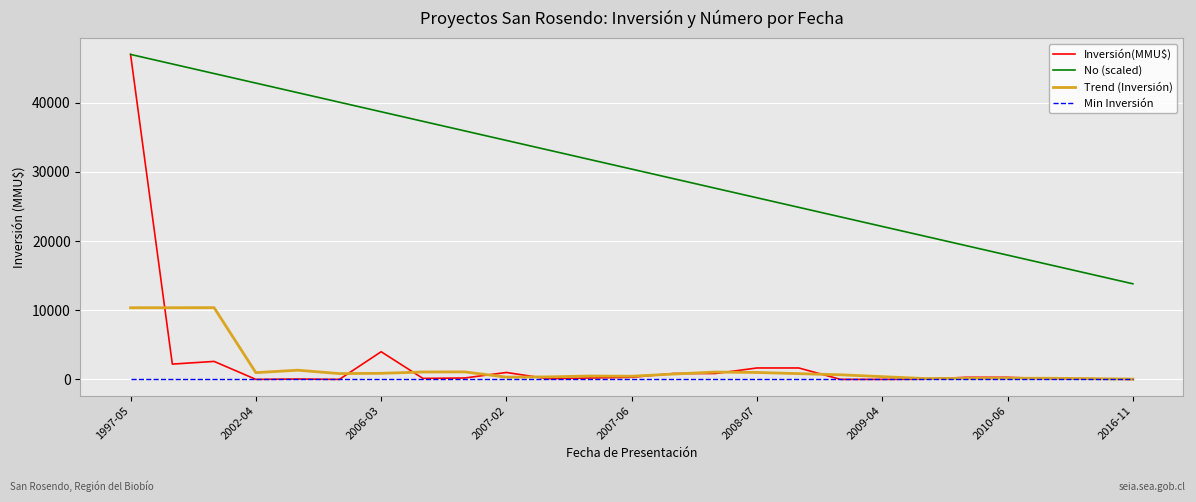

True or false: No (scaled) and Trend (Inversión) intersect in this chart.

False